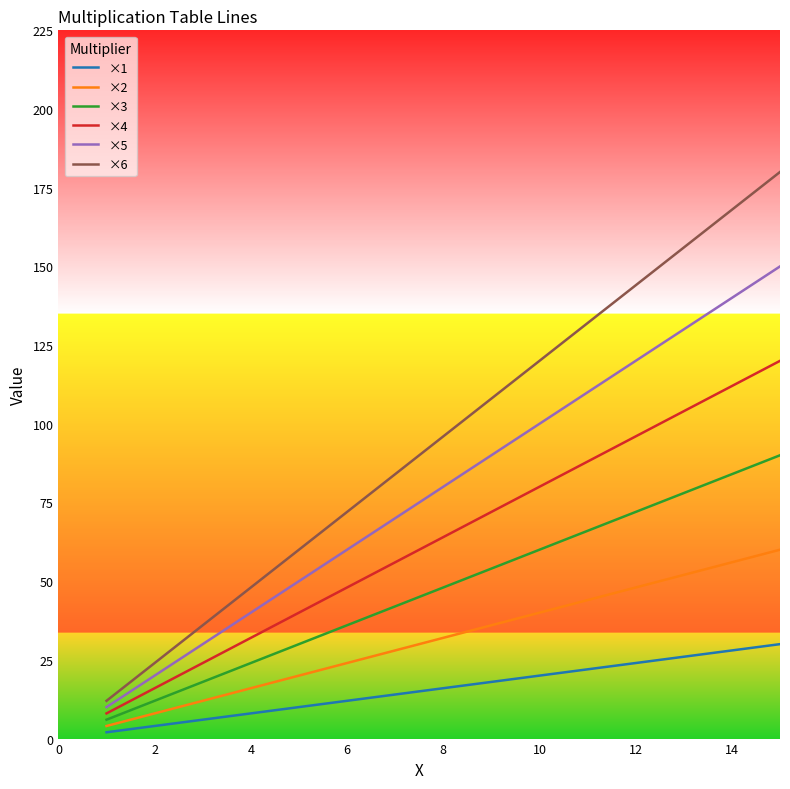

Which series has the largest range (max minus min)?

×6